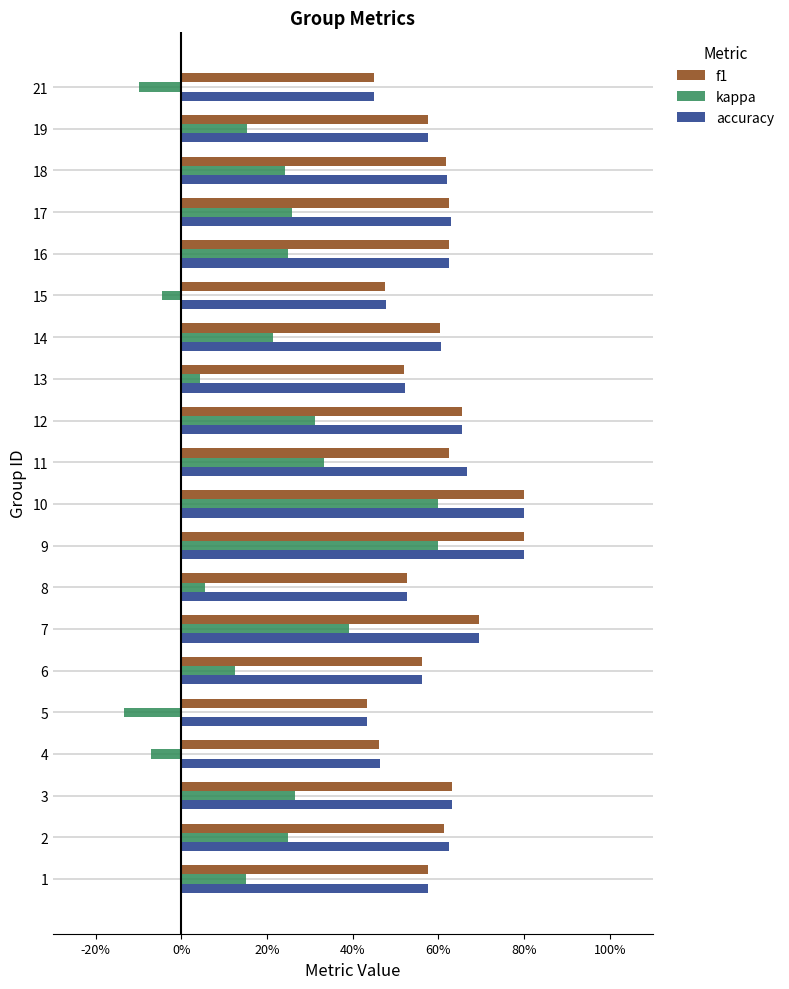

What are all the series names shown in the legend?

f1, kappa, accuracy